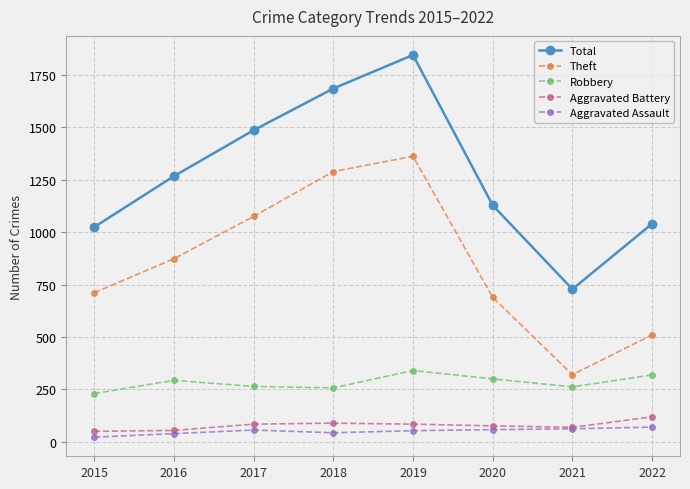

True or false: Total has more than 1 interior local peaks.

False